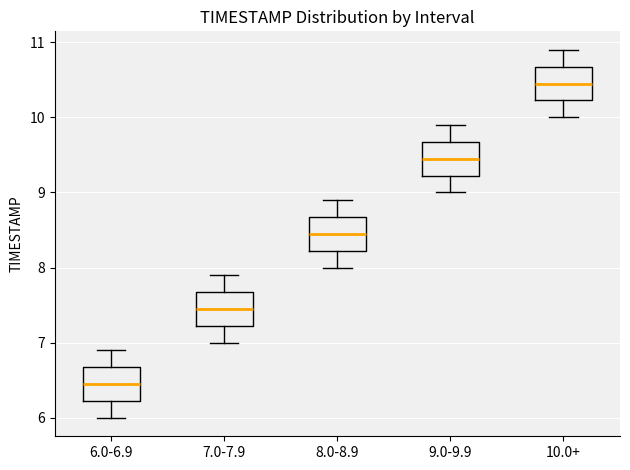

Reading left to right, read every box against the y-axis: the position of its median line, the range the box covers, and the ends of its whiskers. The values are not printed on the chart, so give them approximately, as read against the axis.

6.0-6.9: median 6.5, box 6.2 to 6.7, whiskers 6.0 to 6.9
7.0-7.9: median 7.5, box 7.2 to 7.7, whiskers 7.0 to 7.9
8.0-8.9: median 8.5, box 8.2 to 8.7, whiskers 8.0 to 8.9
9.0-9.9: median 9.5, box 9.2 to 9.7, whiskers 9.0 to 9.9
10.0+: median 10.5, box 10.2 to 10.7, whiskers 10.0 to 10.9